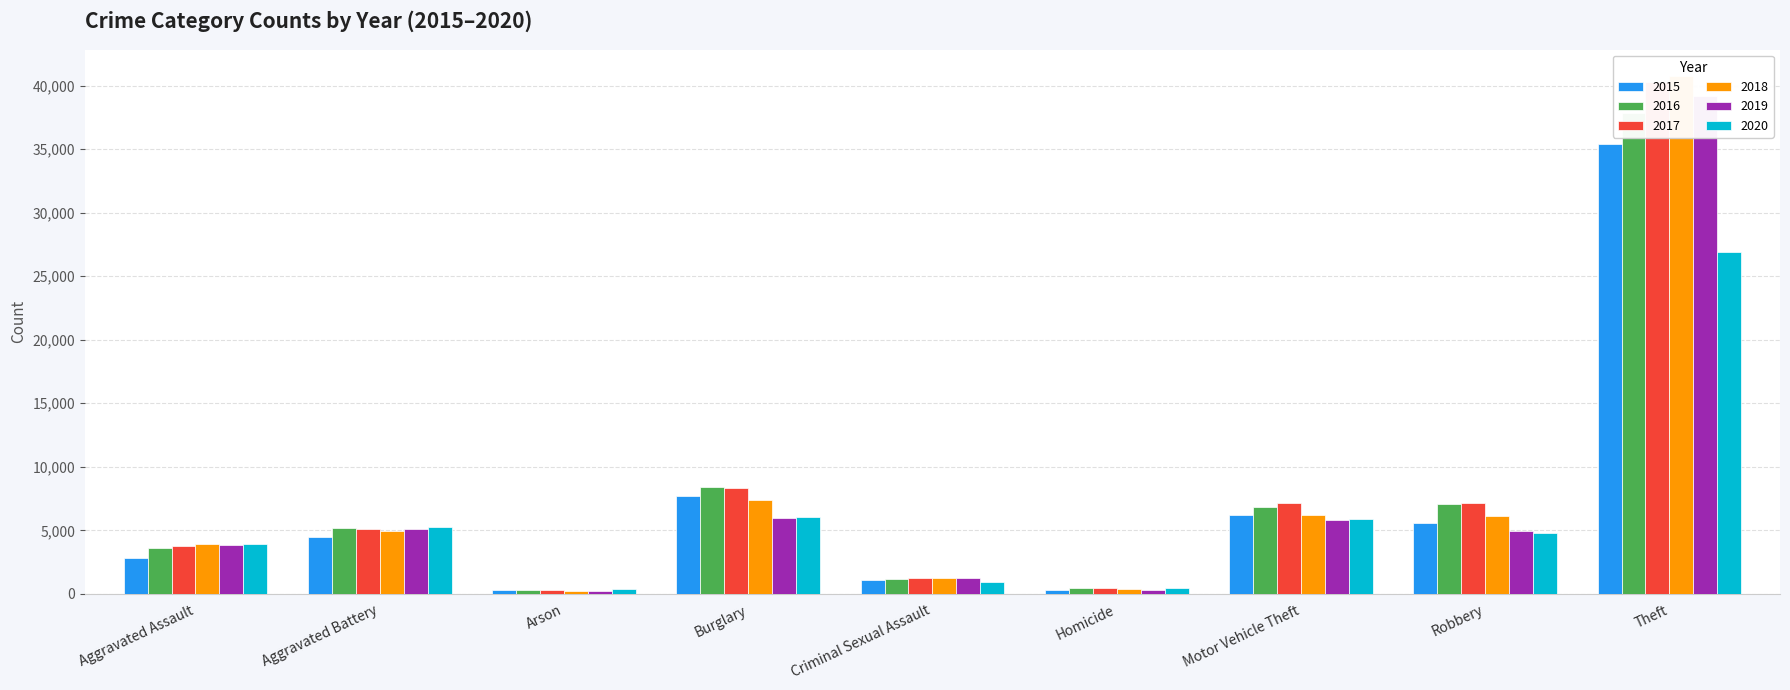

What is the difference between the highest and lowest values at Motor Vehicle Theft?

1316